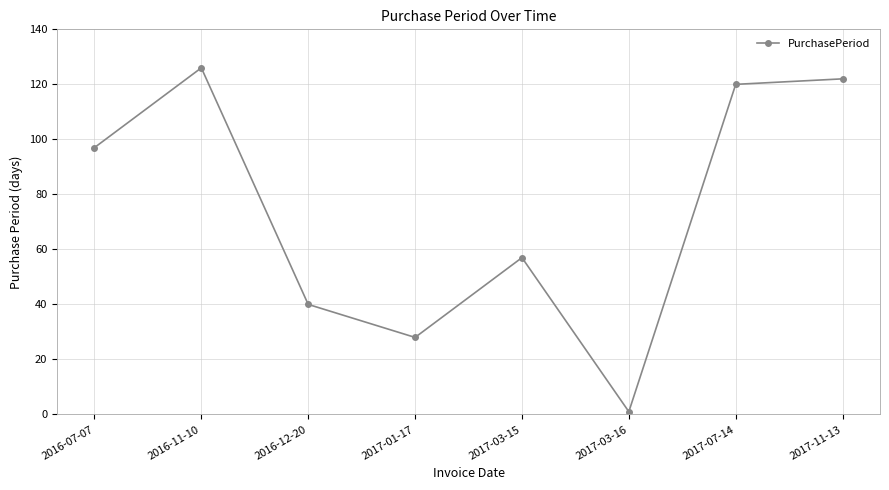

How many lines are shown in the chart?

1